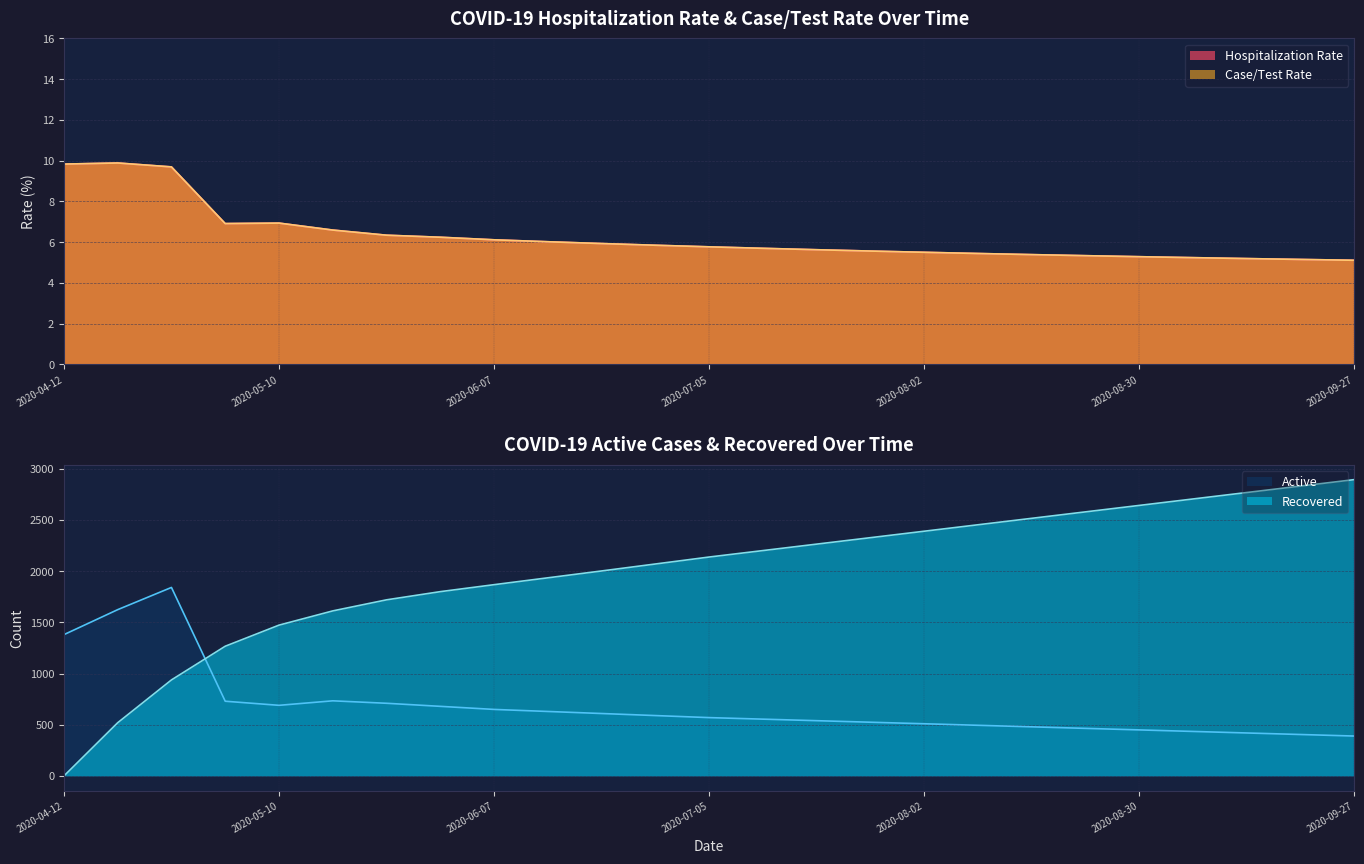

At which label is Active closest to 1115?

2020-04-12